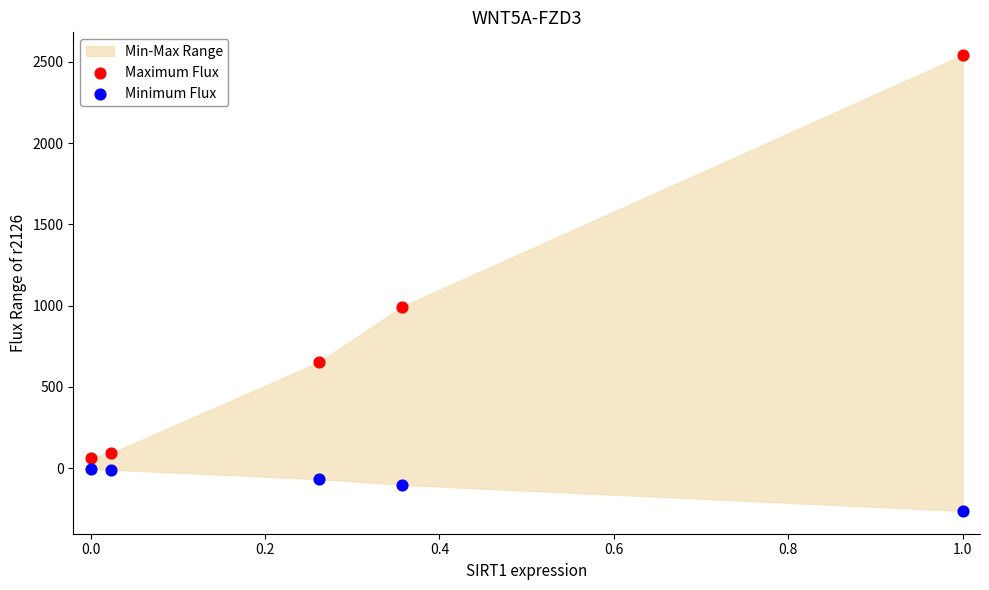

Across all data points, what is the average Y value?

389.3